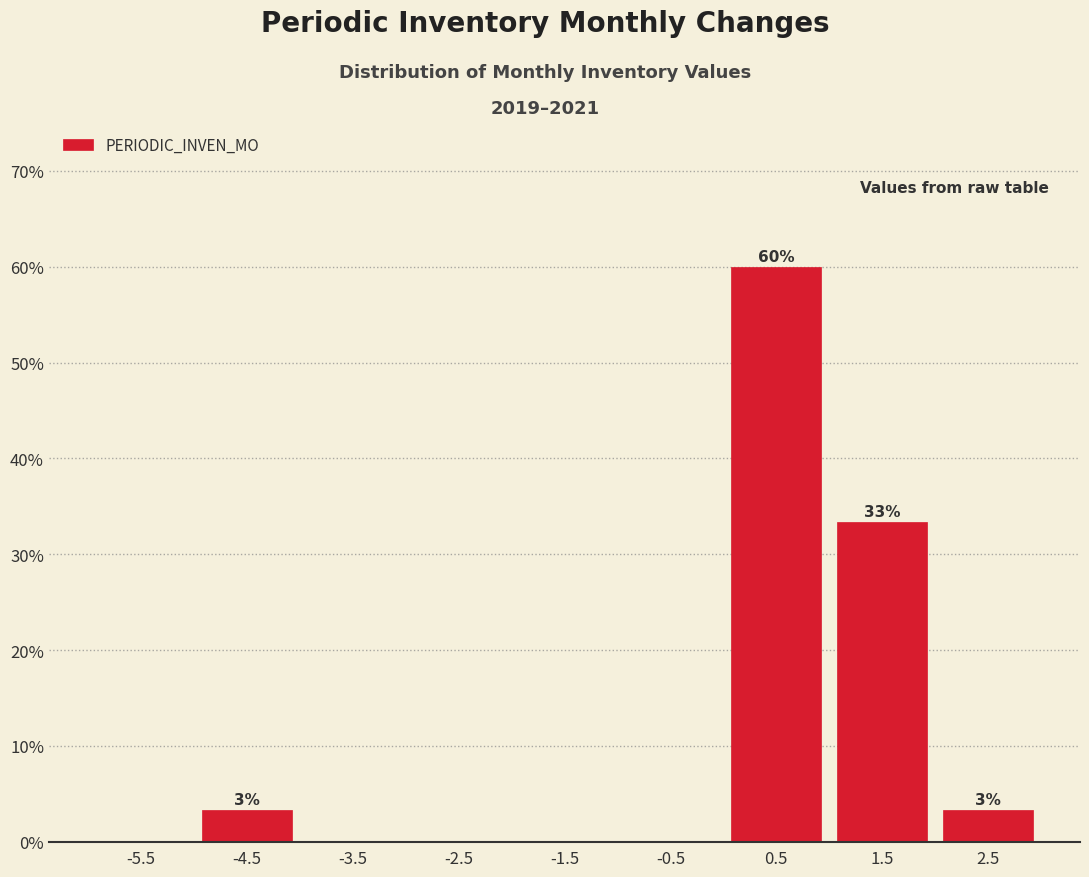

Which range on the x-axis has the tallest bar?

0 to 1